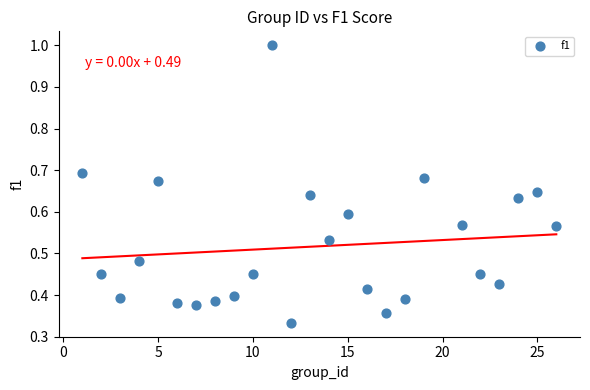

How many points are shown in the scatter plot?

25